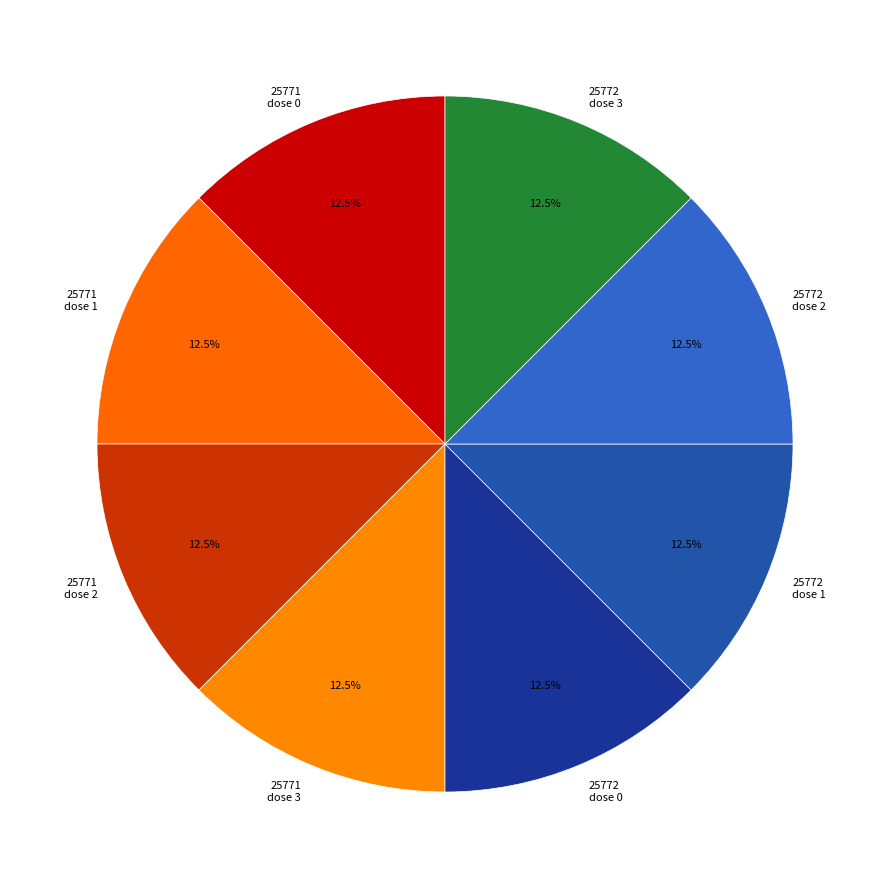

What portion of the pie excludes 25772 dose 0?

87.5%